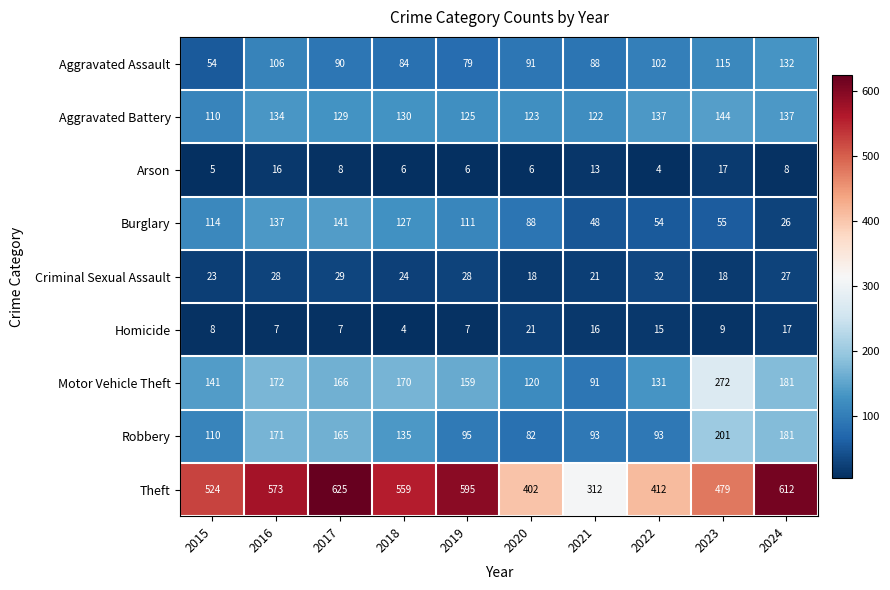

What is the sum of the Aggravated Battery values at 2016 and 2021?

256